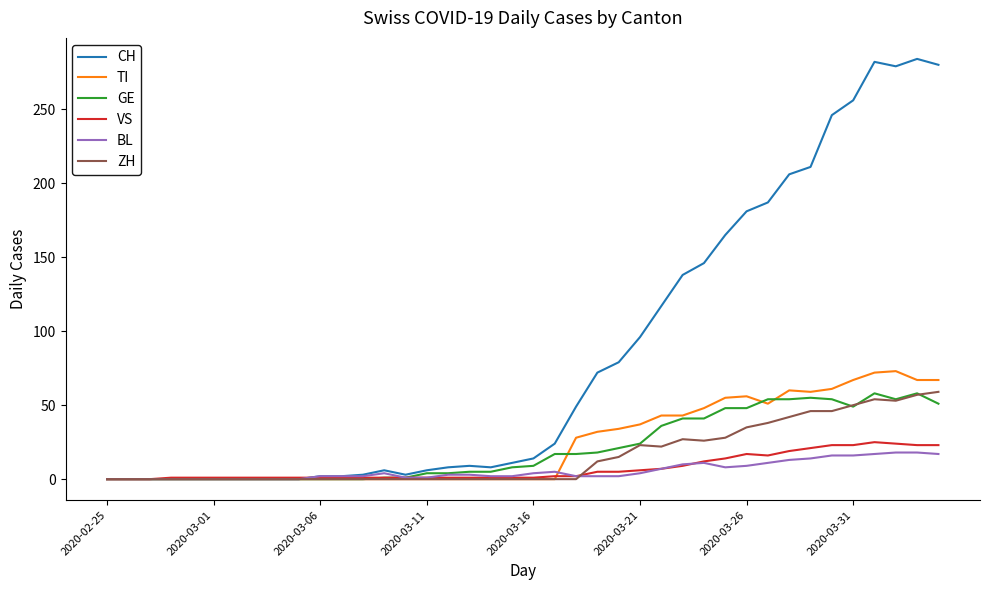

Which series has the widest spread of values?

CH